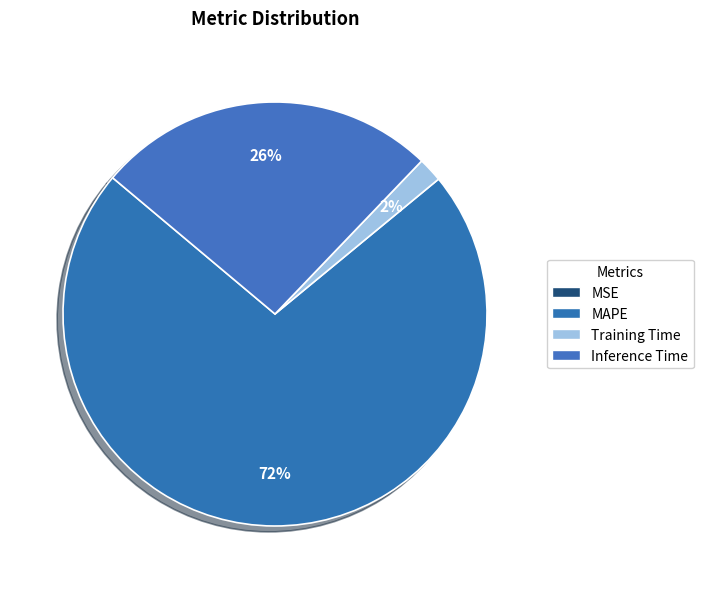

To the nearest percent, what is the combined percentage of Inference Time and MSE?

26%